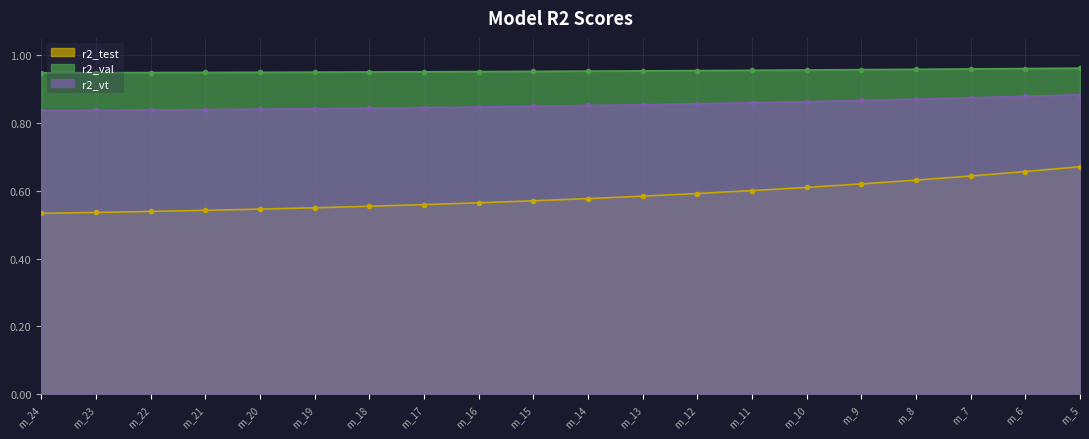

At m_8, list the series in order from largest to smallest.

r2_val, r2_vt, r2_test